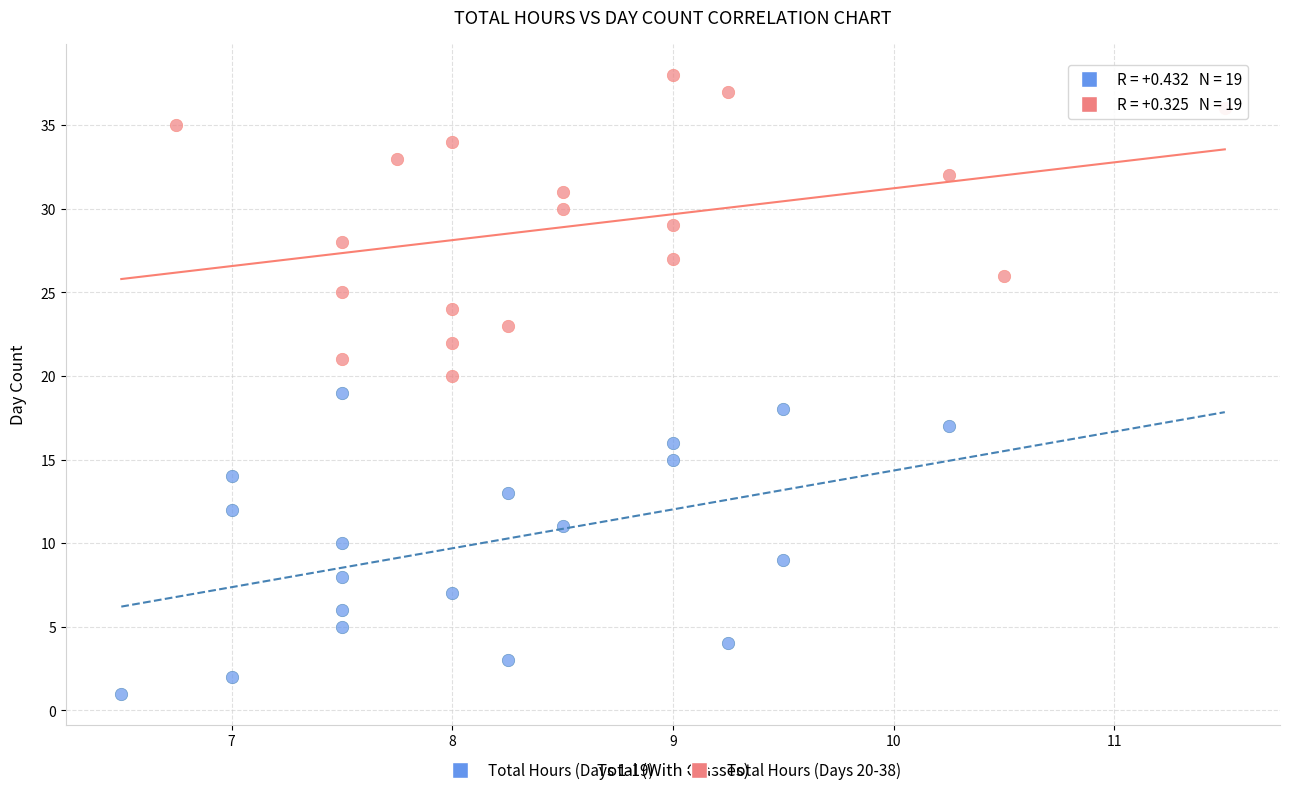

Which series contains the lowest Y value?

Total Hours (Days 1-19)